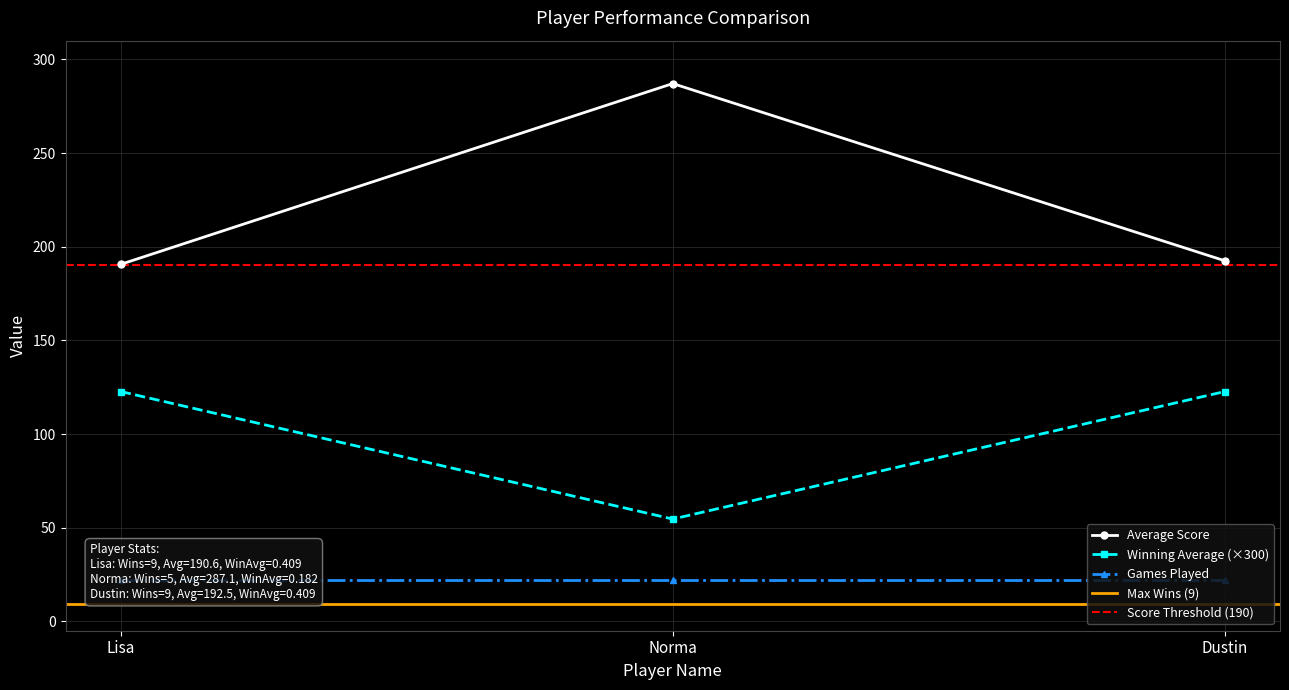

What is the label of the 3rd point from the left?

Dustin